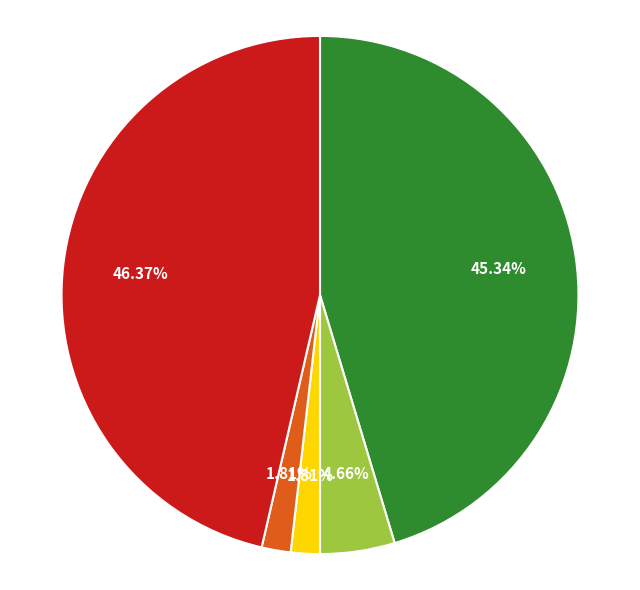

To the nearest percent, what is the average slice percentage?

20%